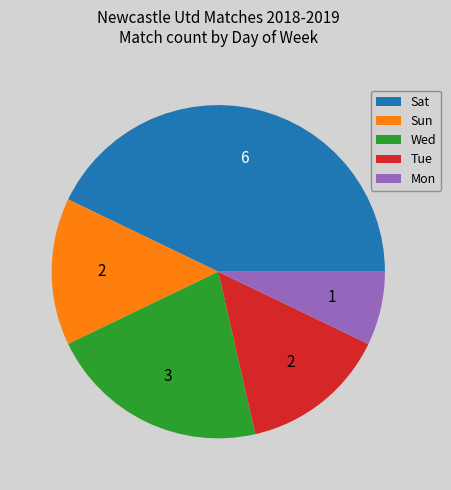

True or false: Sun accounts for 14% of the total.

True